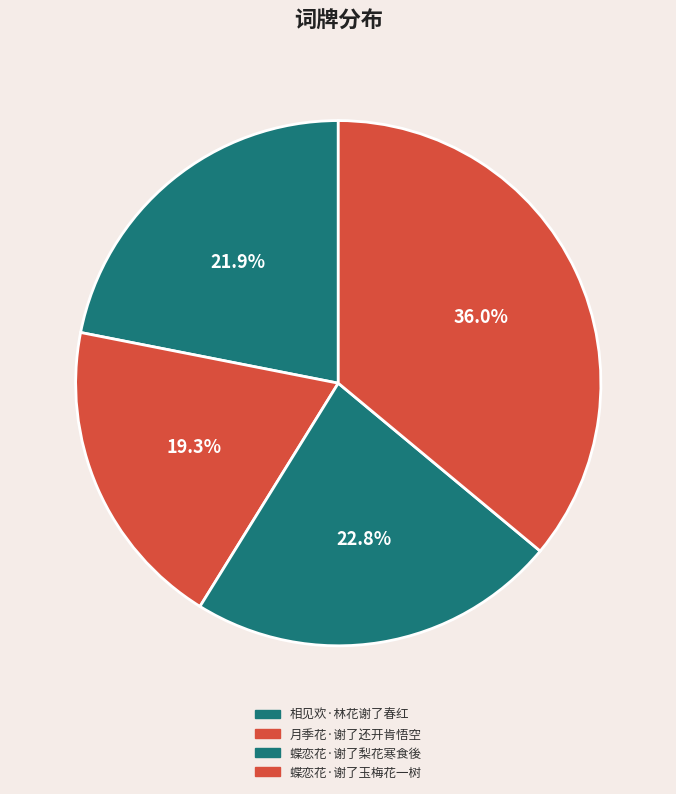

What percentage is the 月季花·谢了还开肯悟空 slice, to the nearest percent?

19%